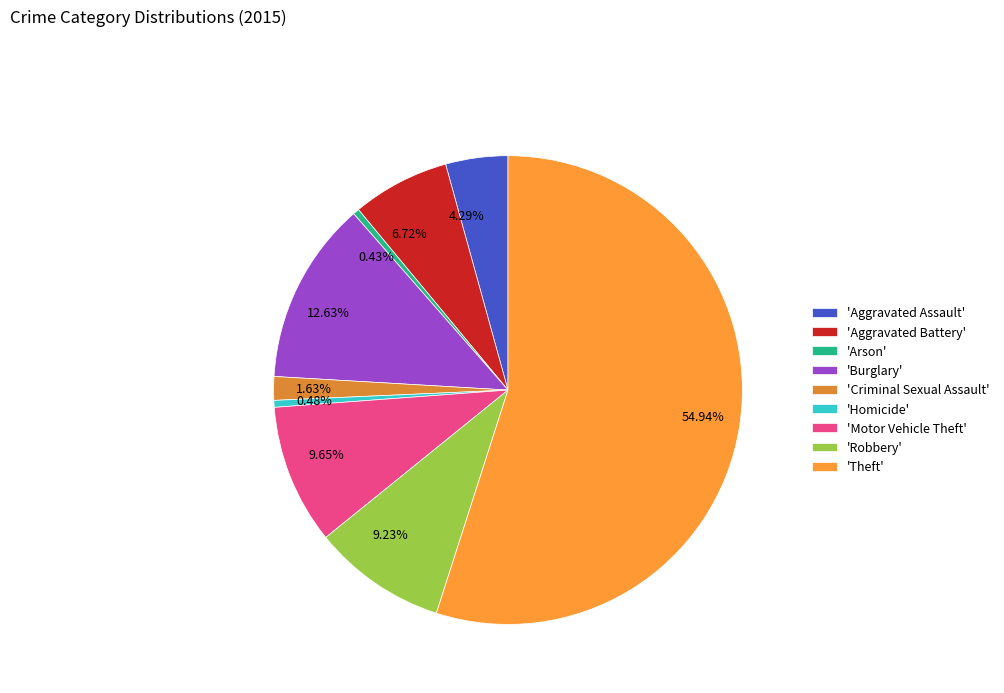

Is the sum of 9.23% and 6.72% greater than half?

No